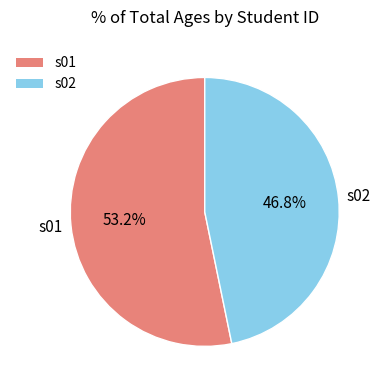

What percentage do s01 and s02 together represent?

100.0%